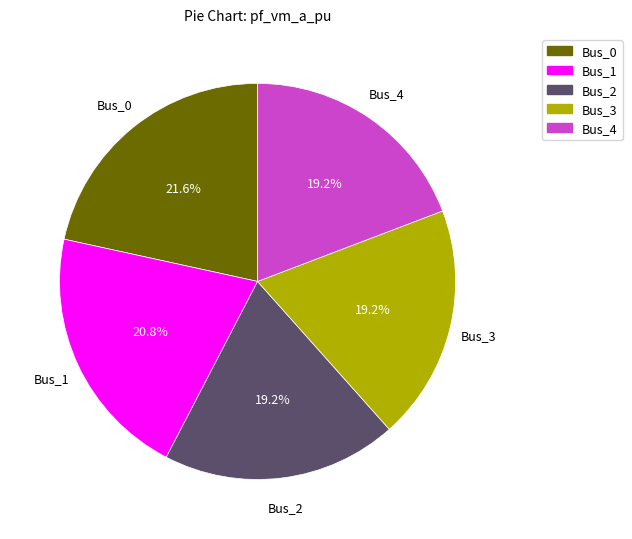

Is there a majority slice in this chart?

No